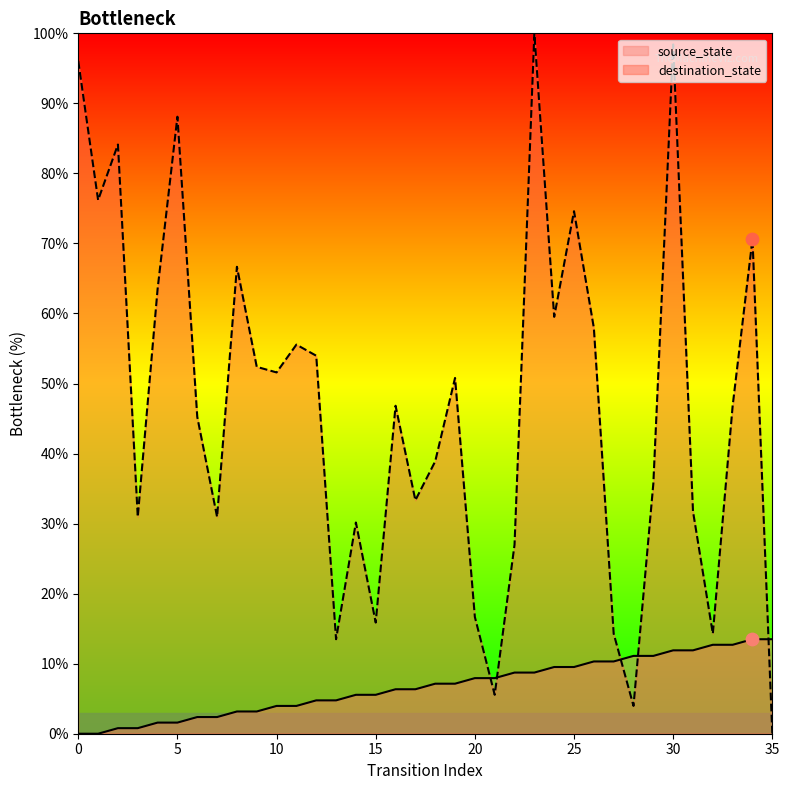

At which category is the sum across all series the highest?

30